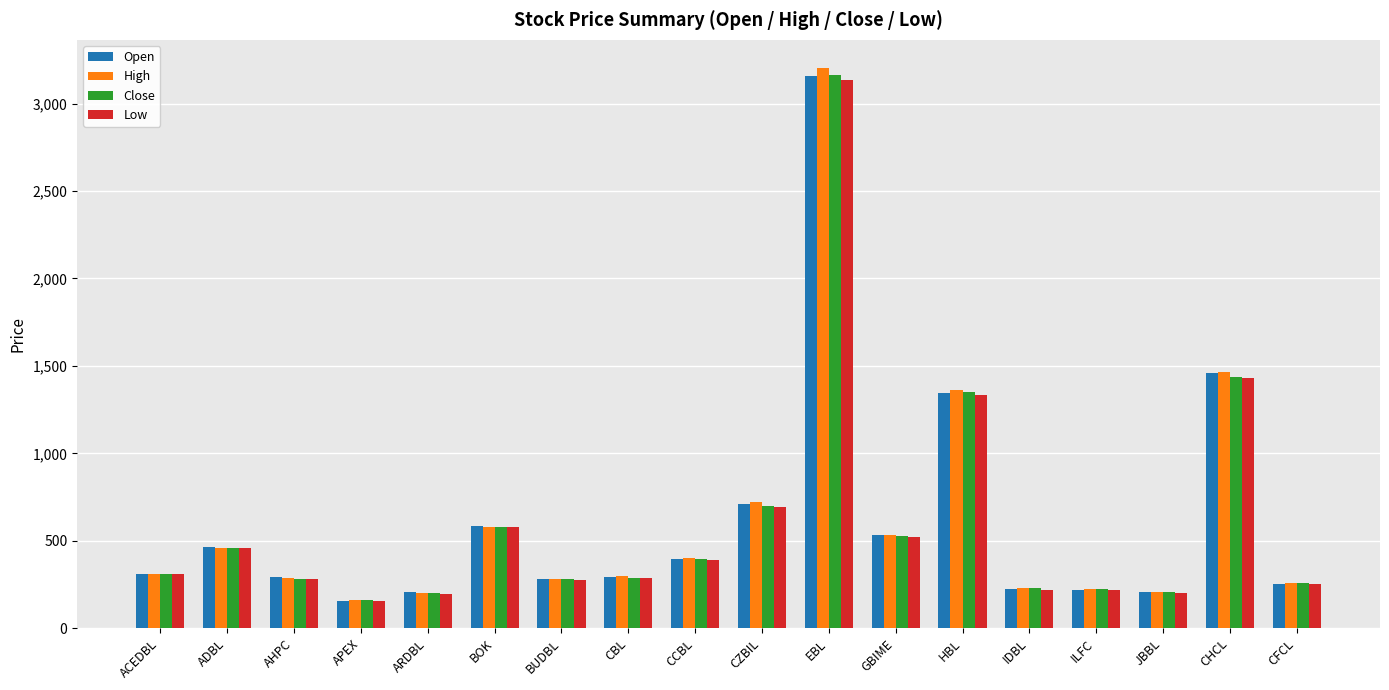

What is the approximate value of High at HBL, to the nearest 50?

1350